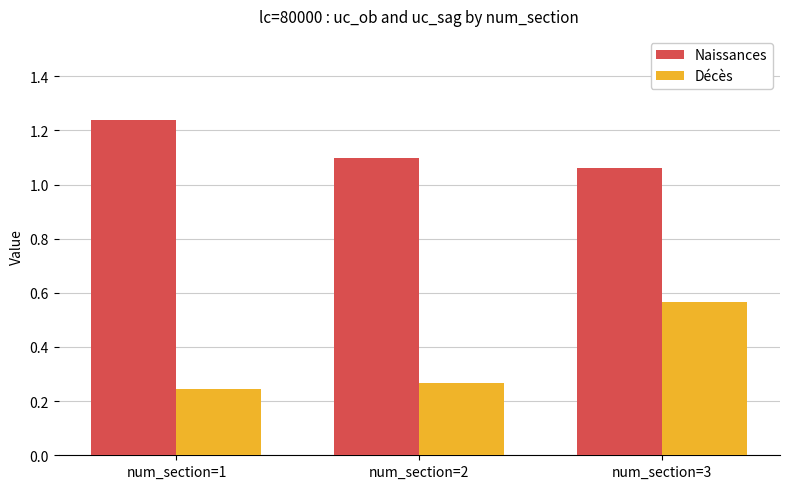

How many groups of bars are there?

3